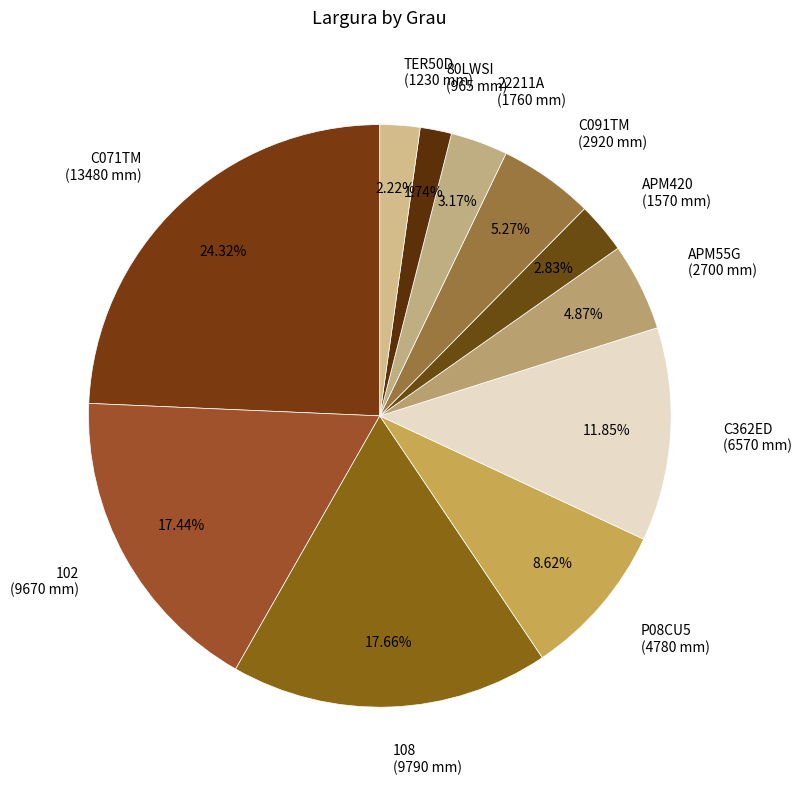

Is there a majority slice in this chart?

No